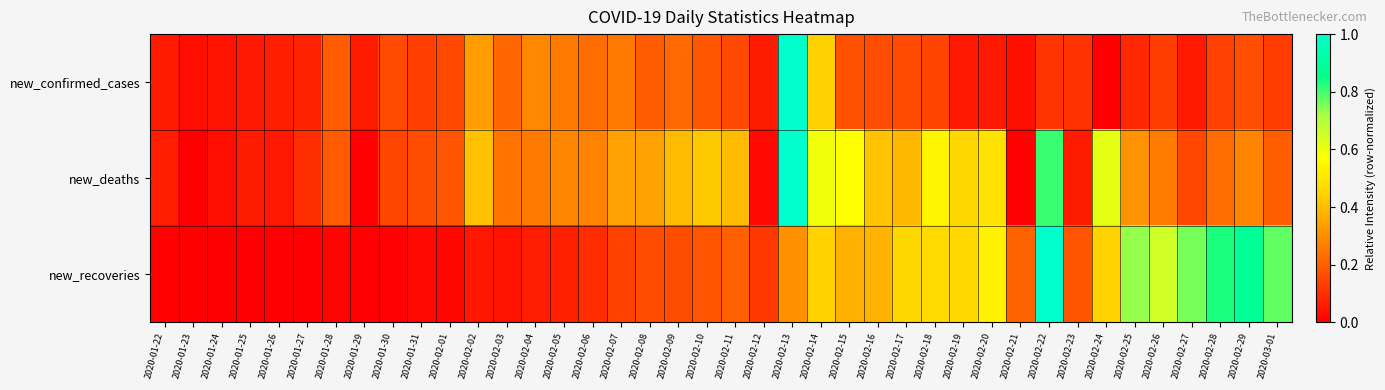

At 2020-02-02, list the series in order from largest to smallest.

new_deaths, new_confirmed_cases, new_recoveries